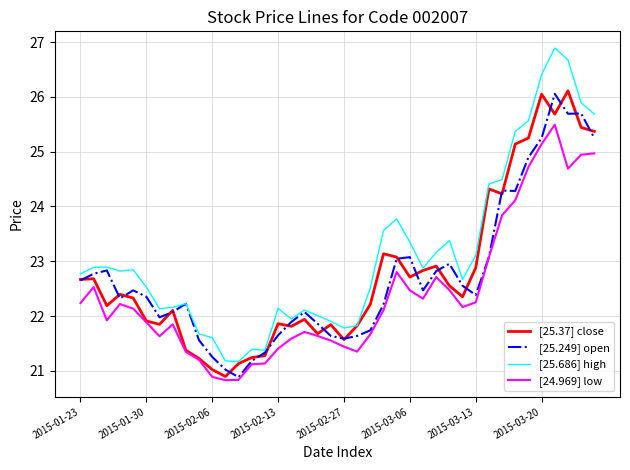

Which series has the largest range (max minus min)?

[25.686] high